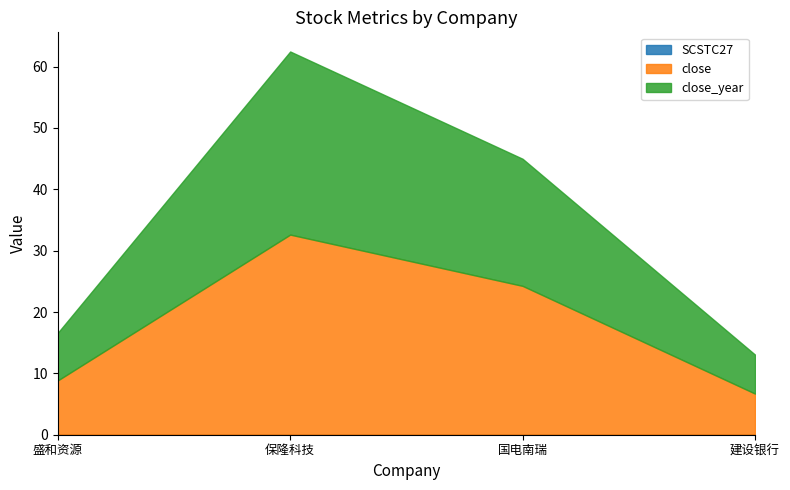

List the labels in order of close_year value, smallest first.

建设银行, 盛和资源, 国电南瑞, 保隆科技